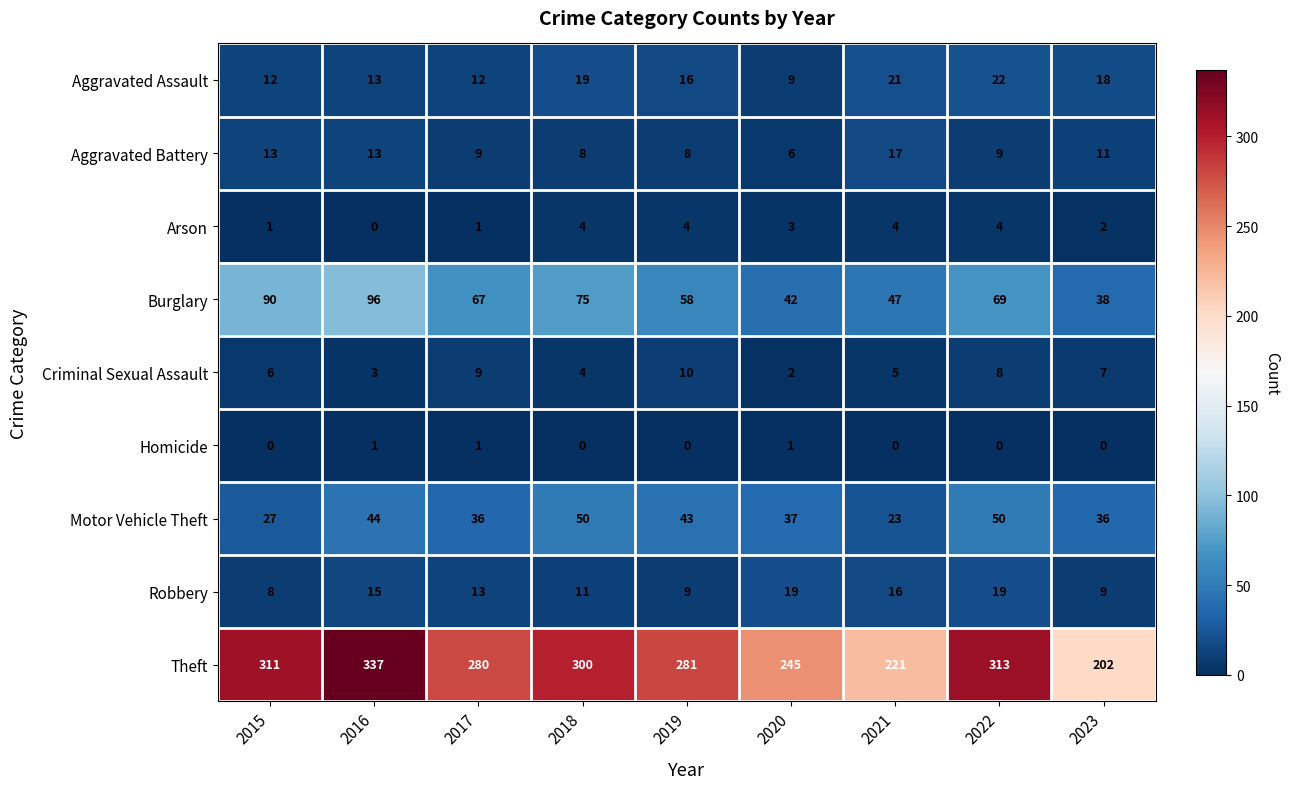

Where is Burglary nearest to the value 67?

2017